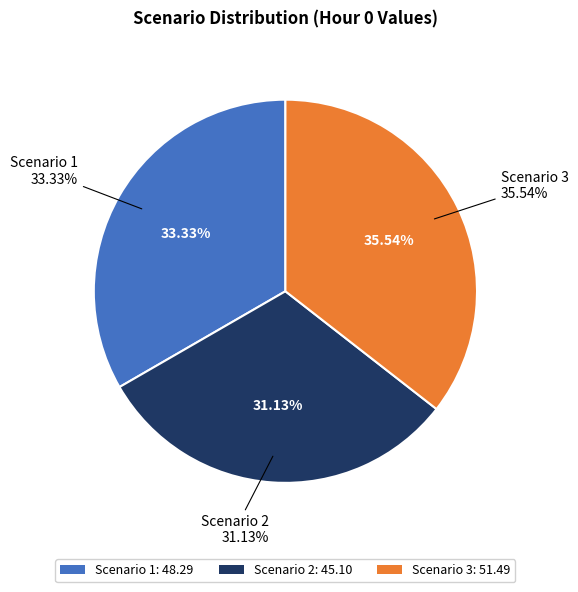

How many segments does this pie chart have?

3